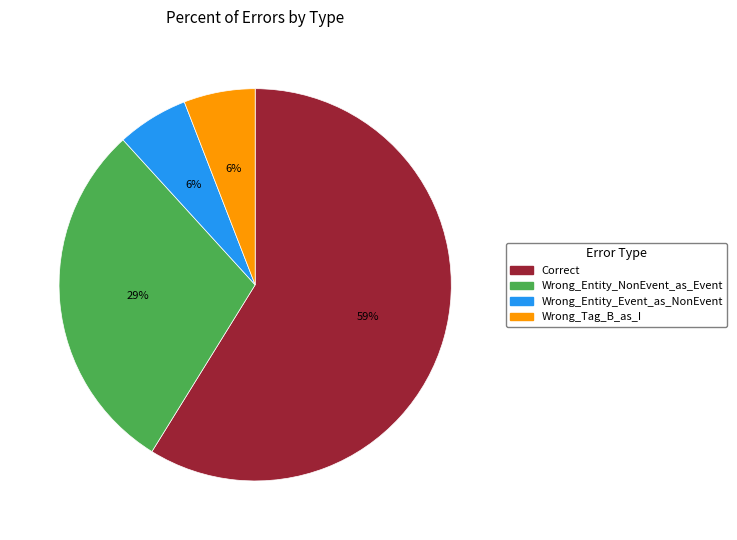

Combined, do Wrong_Tag_B_as_I and Wrong_Entity_Event_as_NonEvent account for over 50%?

No